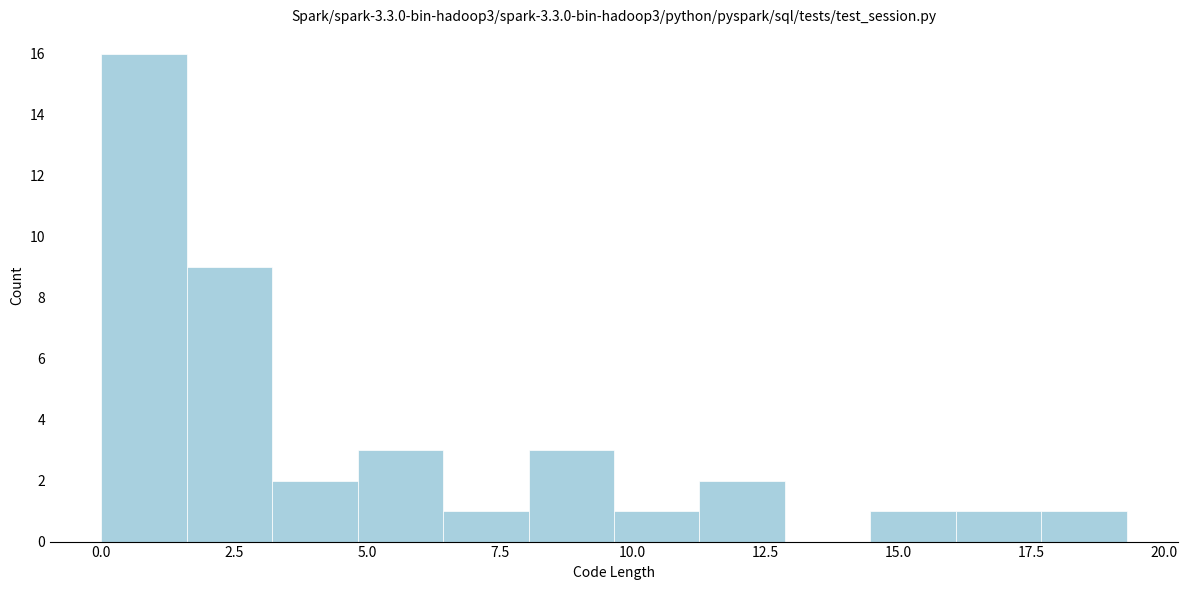

Around what value on the x-axis is the tallest bar? Give the approximate position of its centre, as read against the axis.

1.0